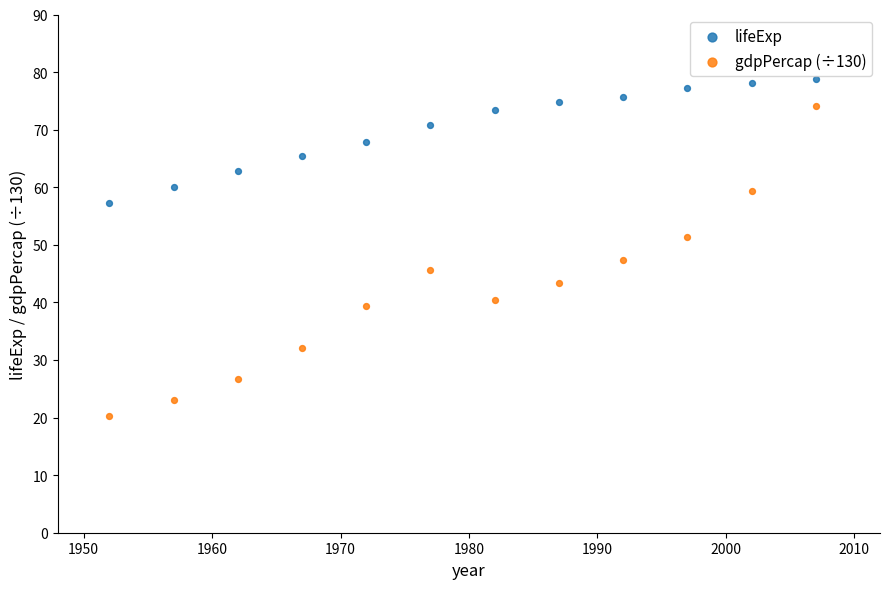

Which series reaches the minimum Y coordinate?

gdpPercap (÷130)